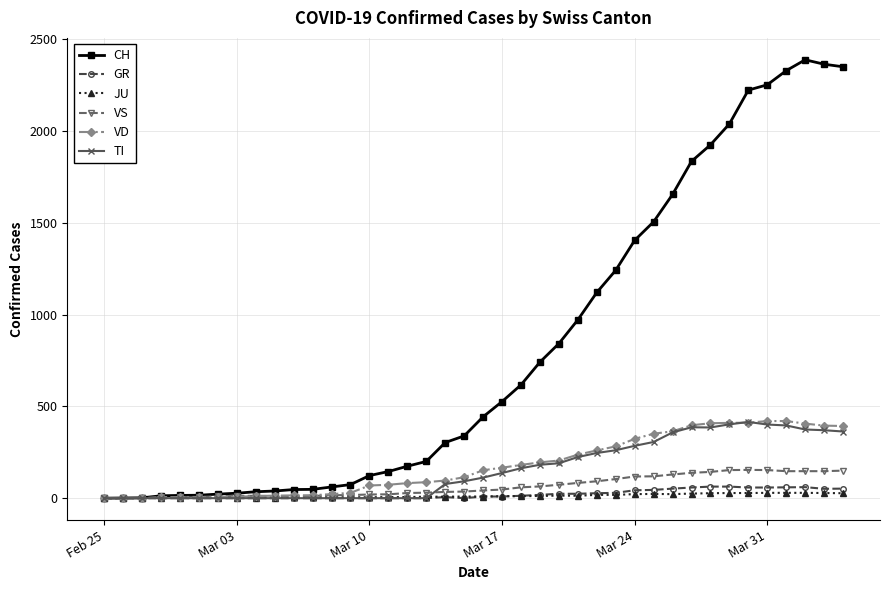

Which series has the largest total across all categories?

CH